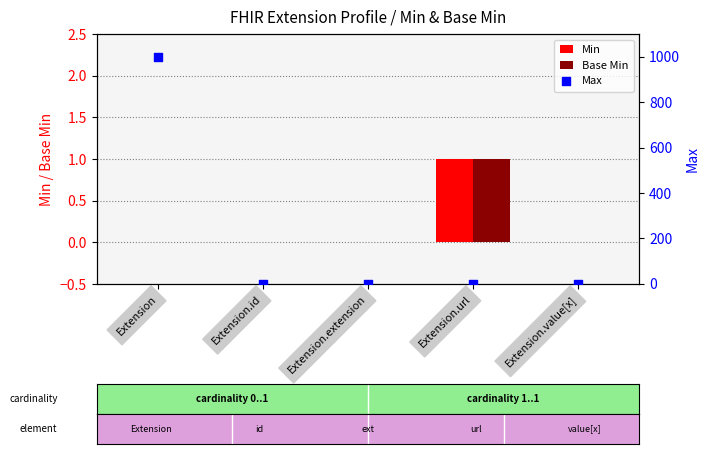

Which series has the widest spread of Y values?

Max